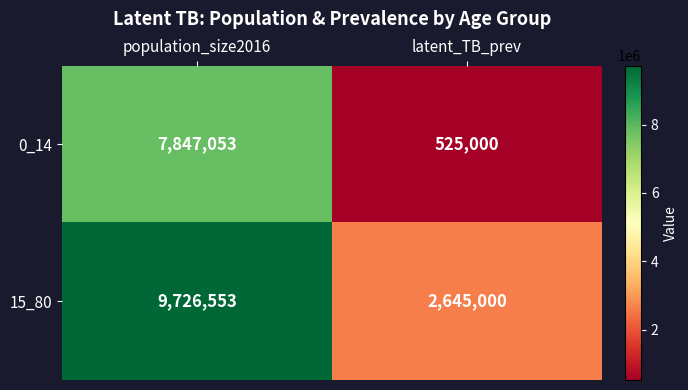

What value does the 15_80 series have at latent_TB_prev, to the nearest 100?

2645000